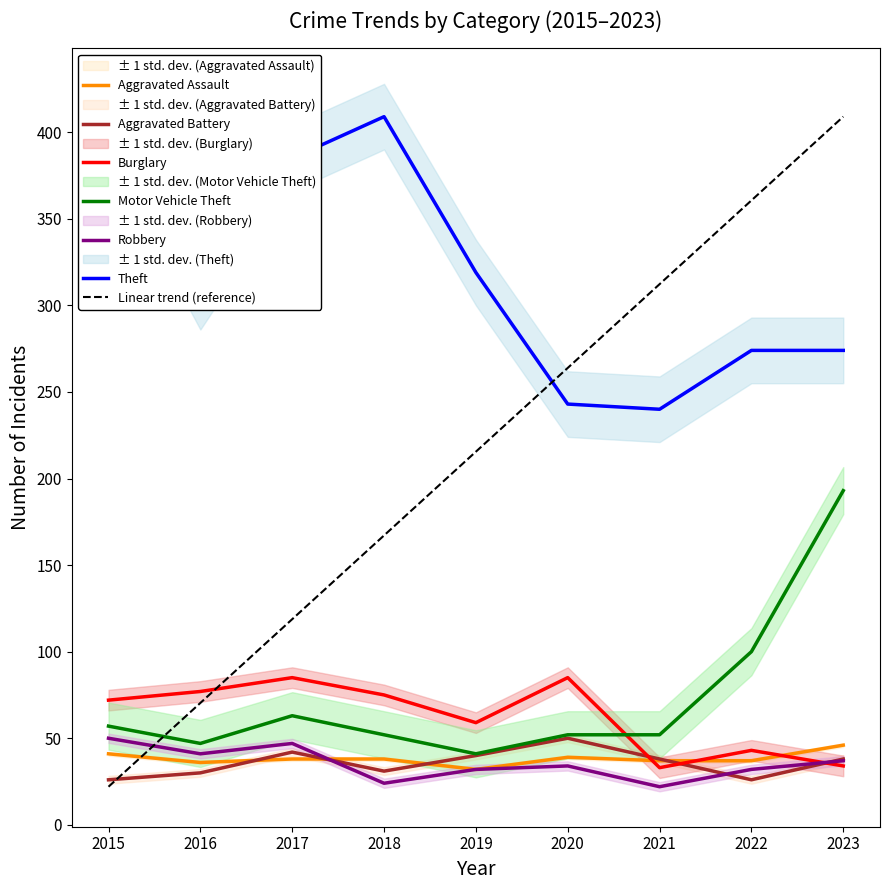

Does the chart have visible grid lines?

No